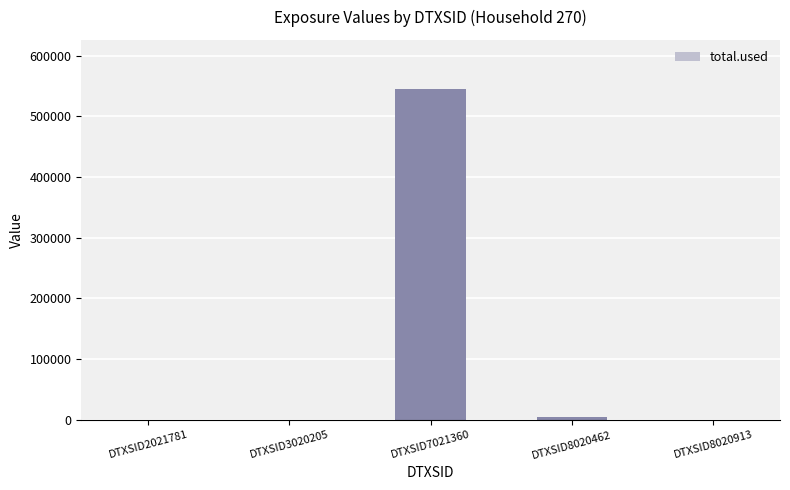

Are the bars horizontal?

No